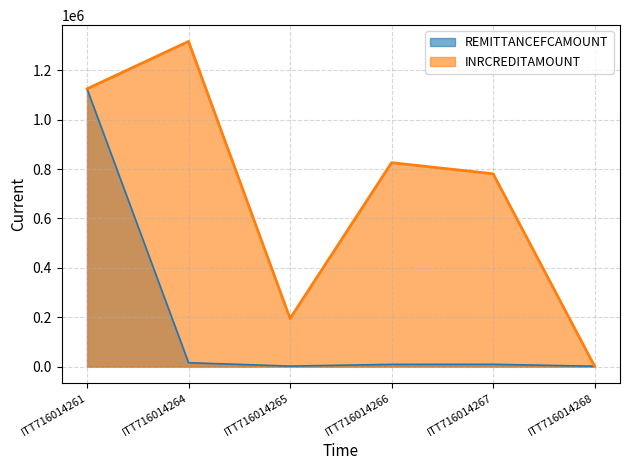

At which category is the sum across all series the highest?

ITT716014261